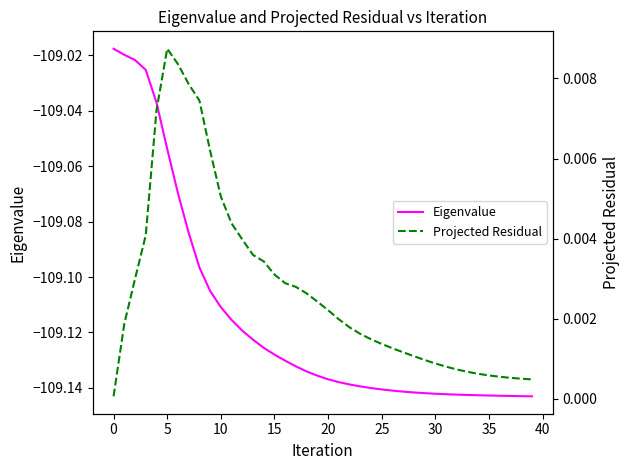

The value of Eigenvalue at 0 is -181.1. True or false?

False